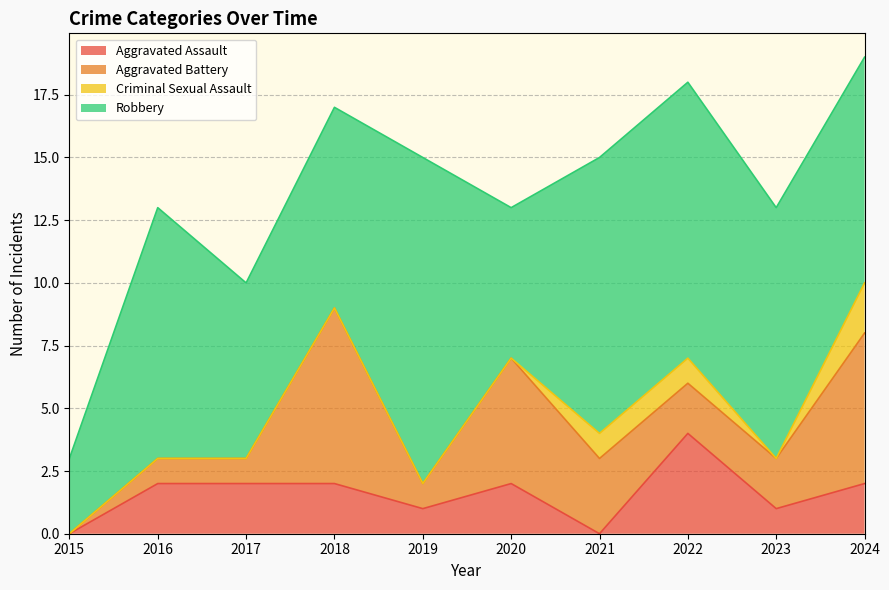

Read the Robbery value at 2024.

9